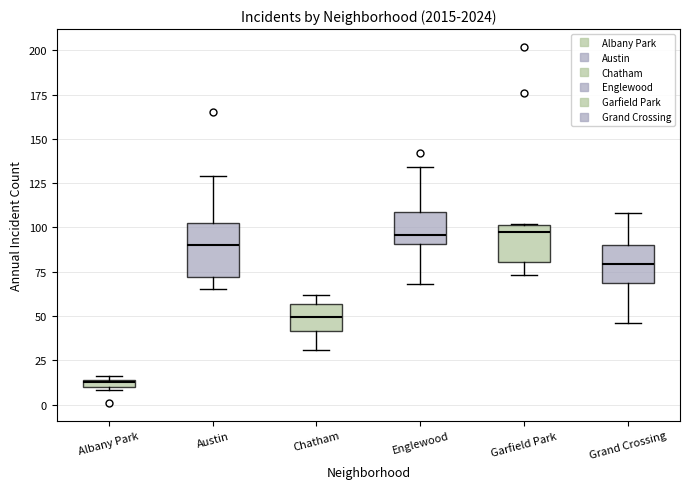

Which box has the lowest median line?

Albany Park